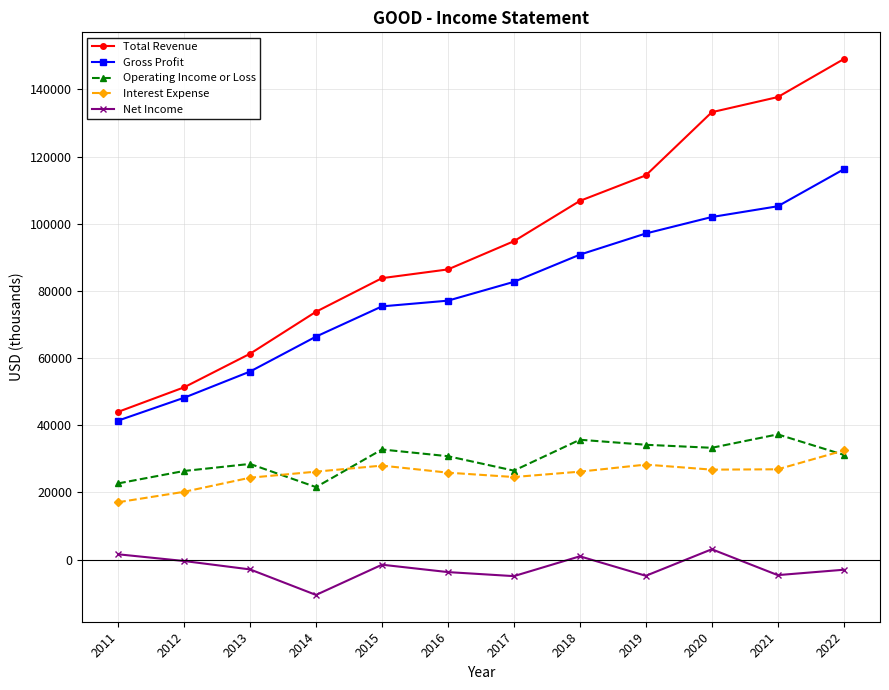

What are all the series names shown in the legend?

Total Revenue, Gross Profit, Operating Income or Loss, Interest Expense, Net Income